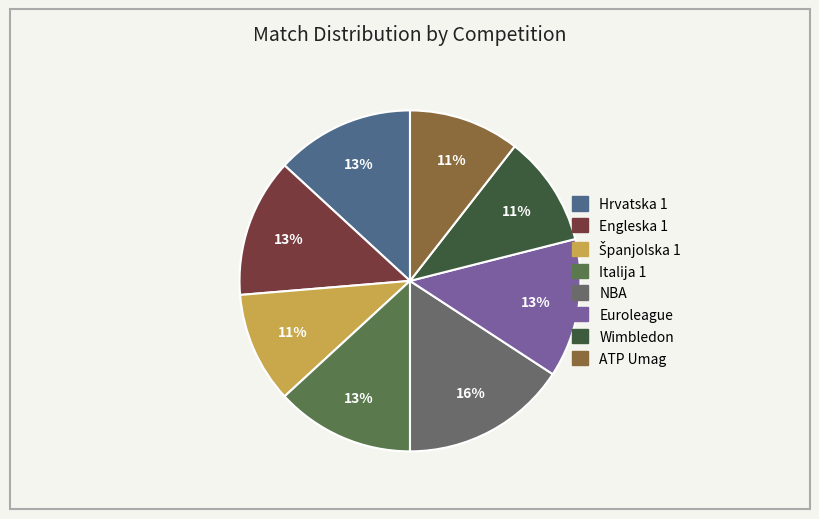

What is the largest slice in the pie chart?

NBA